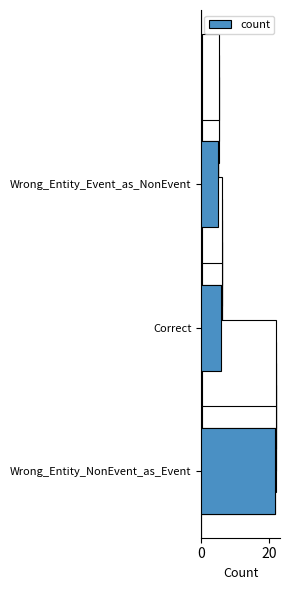

Is it true that the value at Wrong_Entity_Event_as_NonEvent is 3?

False